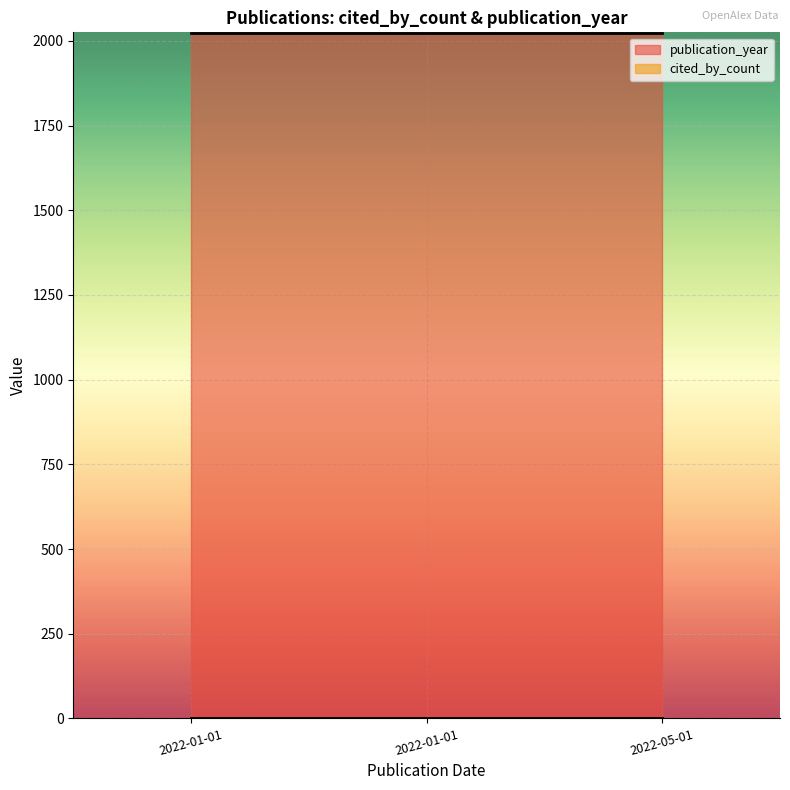

Which series has the largest total across all categories?

publication_year